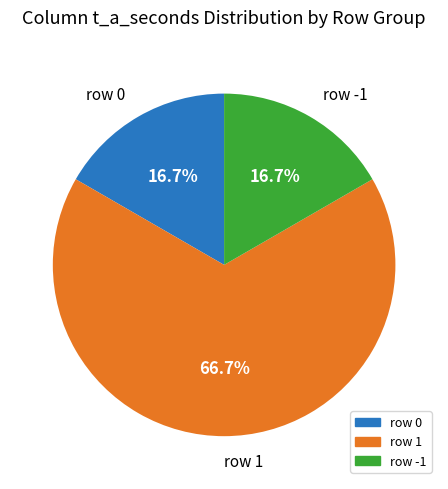

Is there any slice that represents more than half of the pie?

Yes